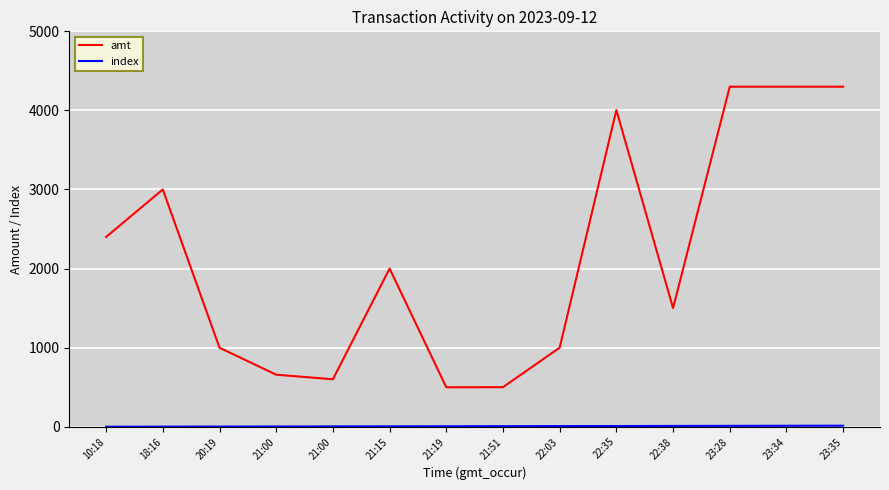

The value of index at 23:35 is 21. True or false?

False